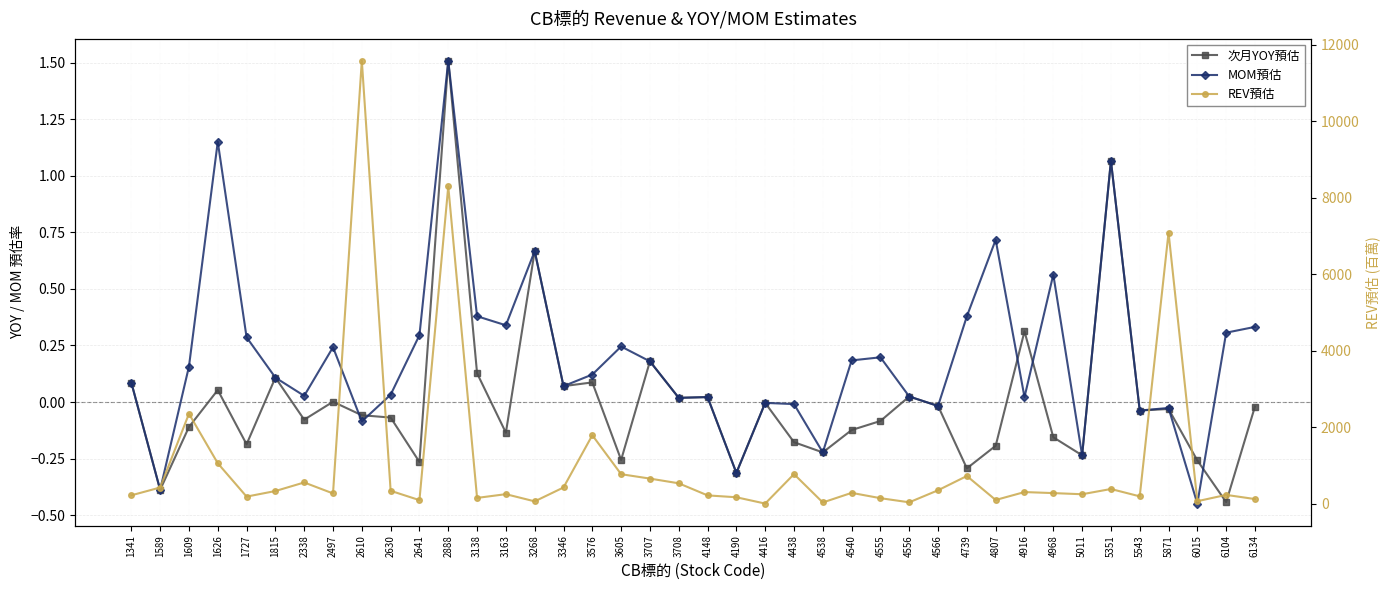

How many data points in 次月YOY預估 are above 0?

15